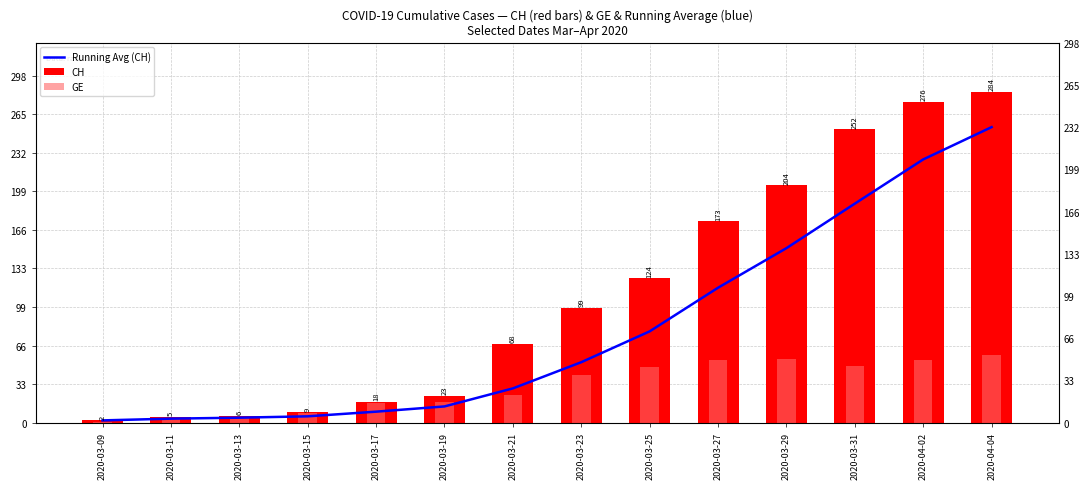

What is the smallest value displayed?

1.0